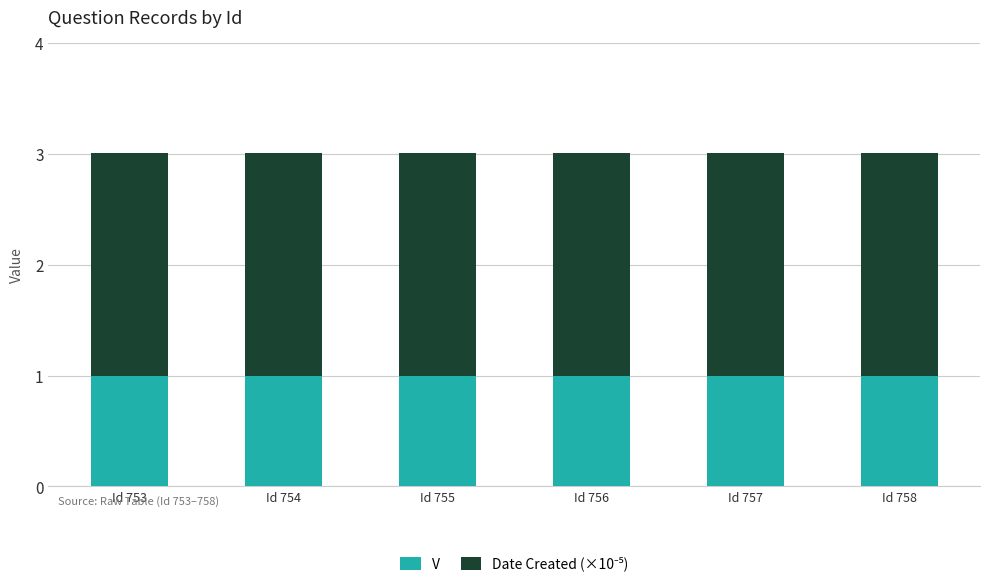

What is the lowest value of the V series?

1.0